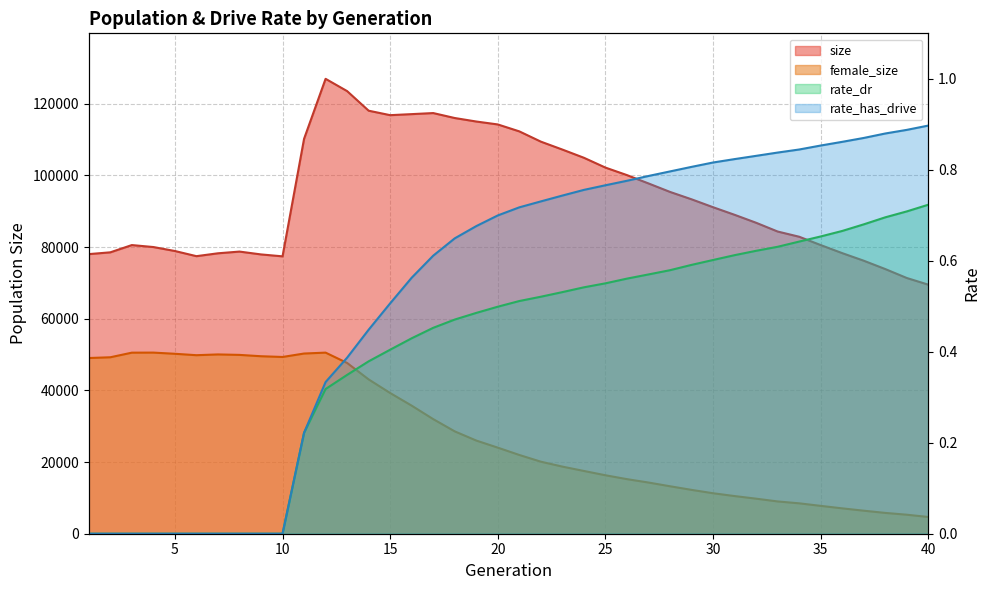

Count the number of data series in this chart.

4